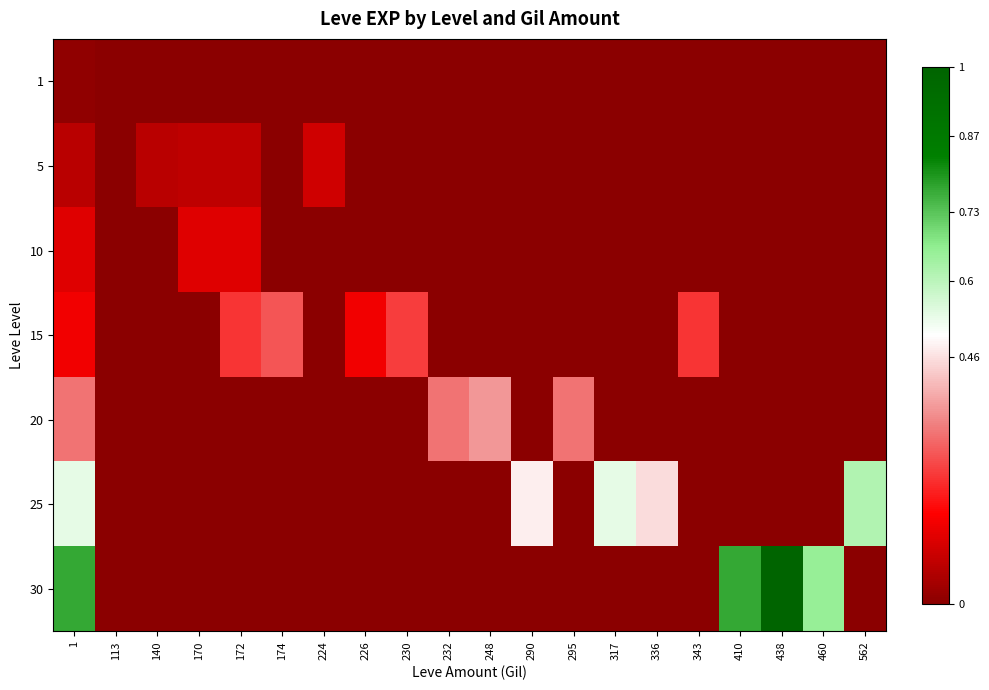

Count the number of data series in this chart.

7